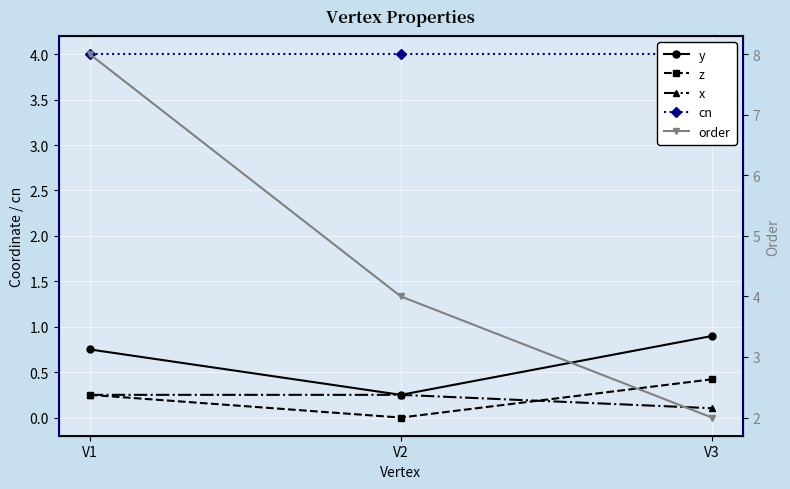

Reading left to right, extract all data points from this chart.

y: 0.8	0.2	0.9
z: 0.2	0.0	0.4
x: 0.2	0.2	0.1
cn: 4.0	4.0	4.0
order: 8.0	4.0	2.0